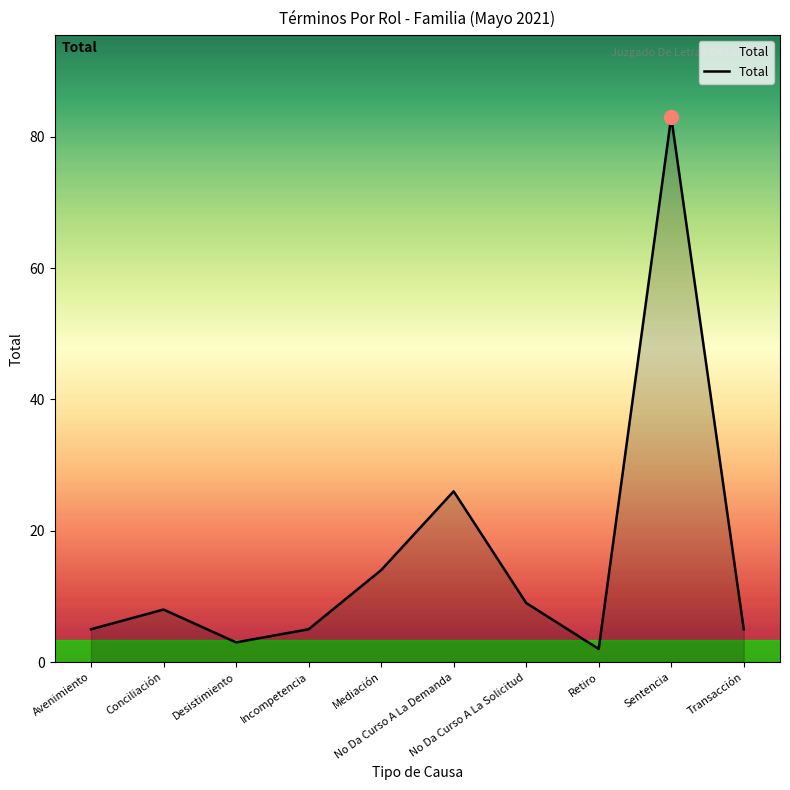

What is the ratio of the value at Transacción to the value at Retiro?

2.5